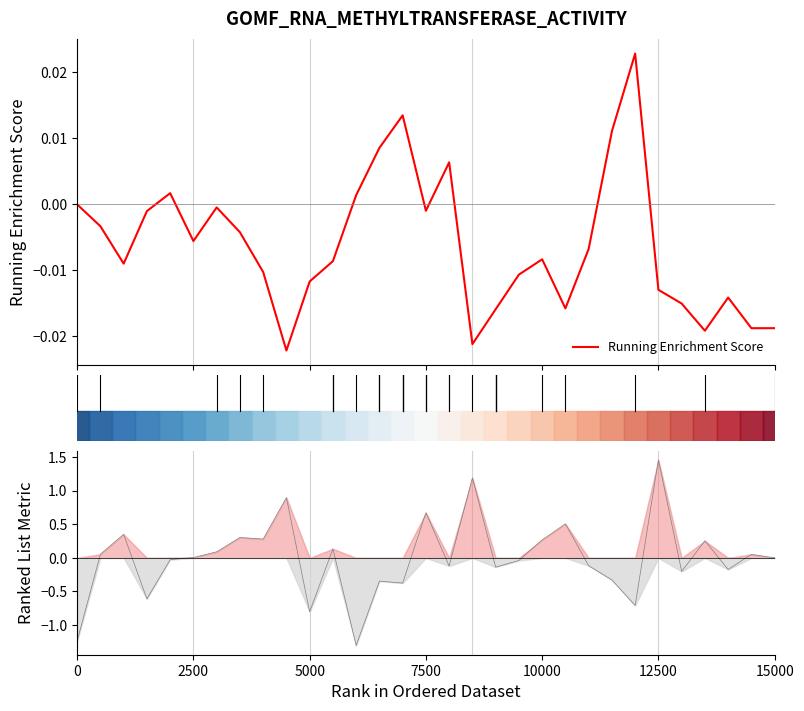

True or false: Running Enrichment Score and Ranked List Metric intersect in this chart.

True